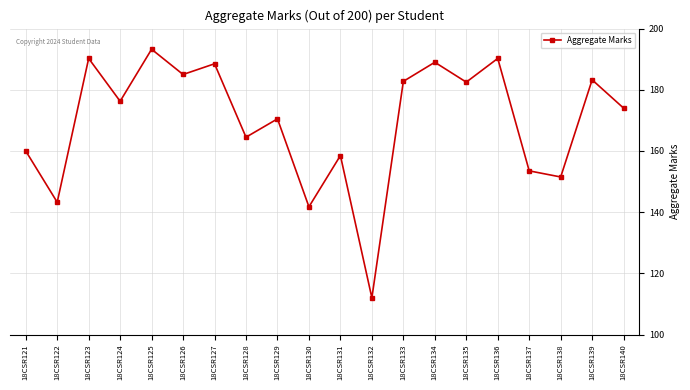

The value at 18CSR133 is 182.8. True or false?

True